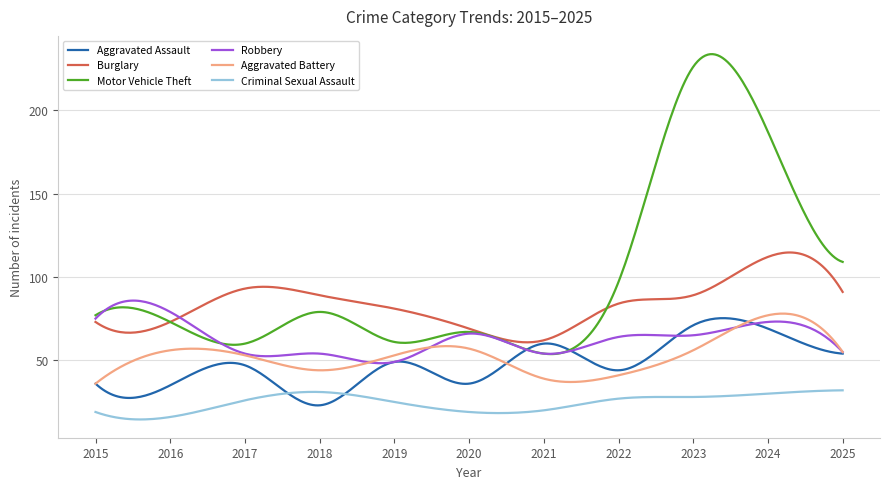

True or false: Criminal Sexual Assault and Aggravated Battery cross at least once.

False